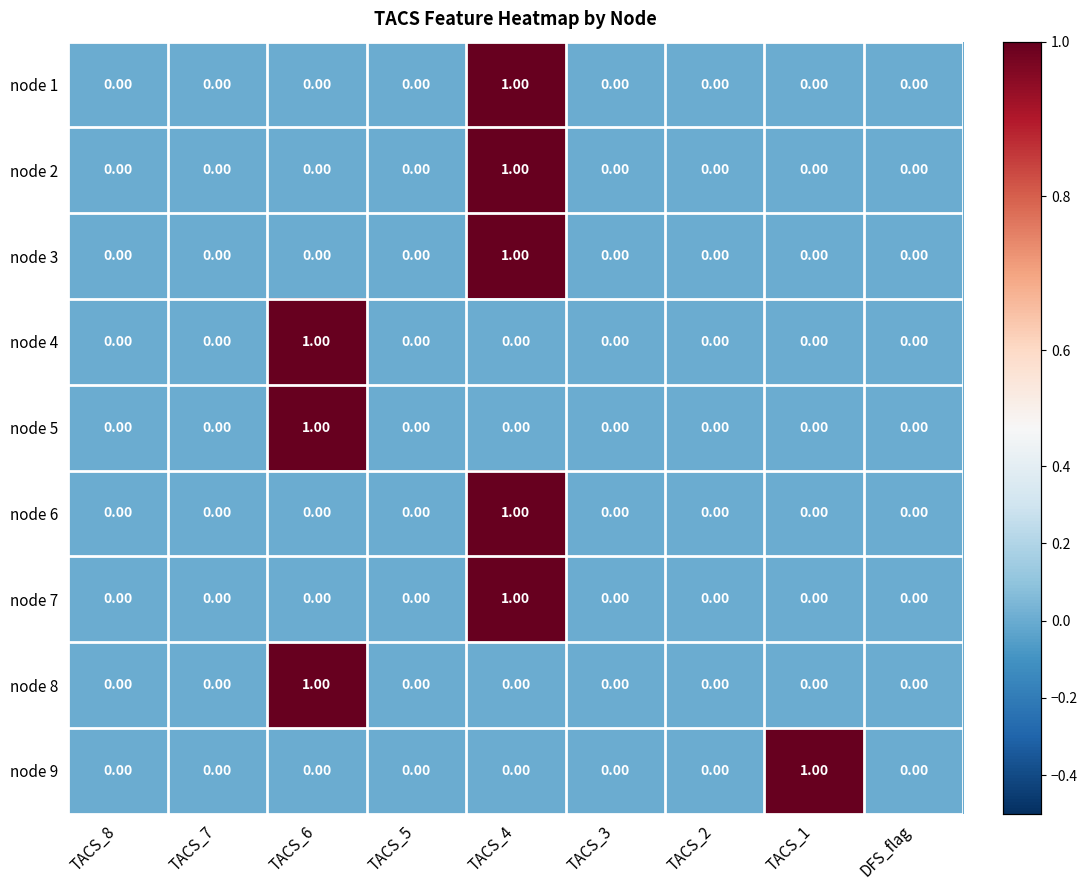

At which category is the sum across all series the highest?

TACS_4